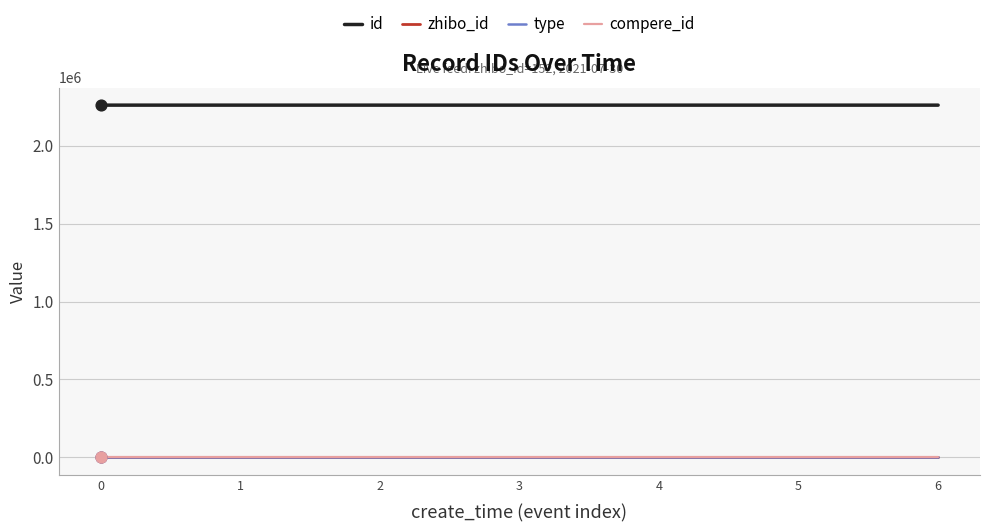

Which series contains the lowest Y value?

type